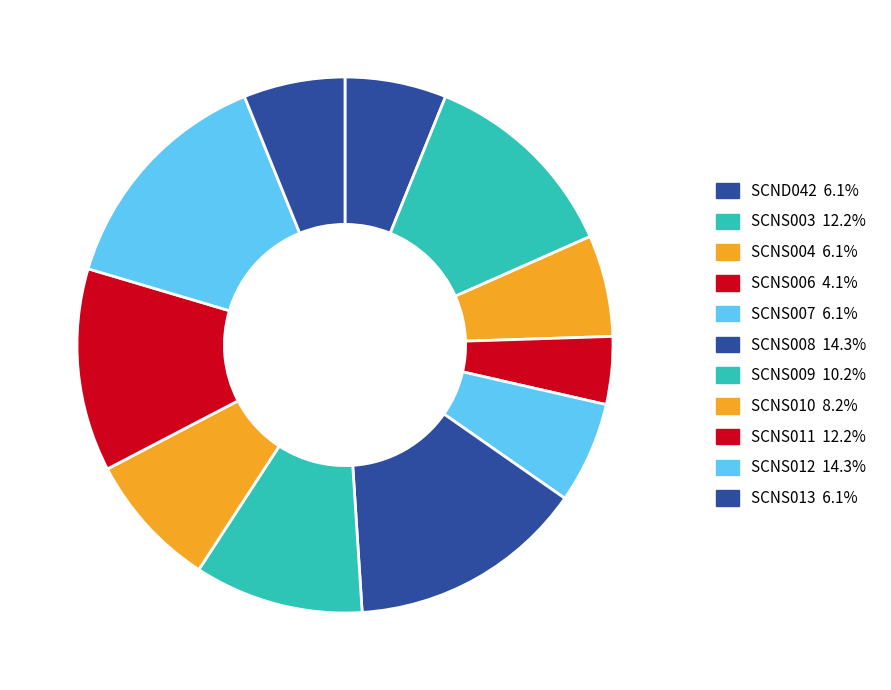

Is it true that SCNS003 is 1% of the pie?

False